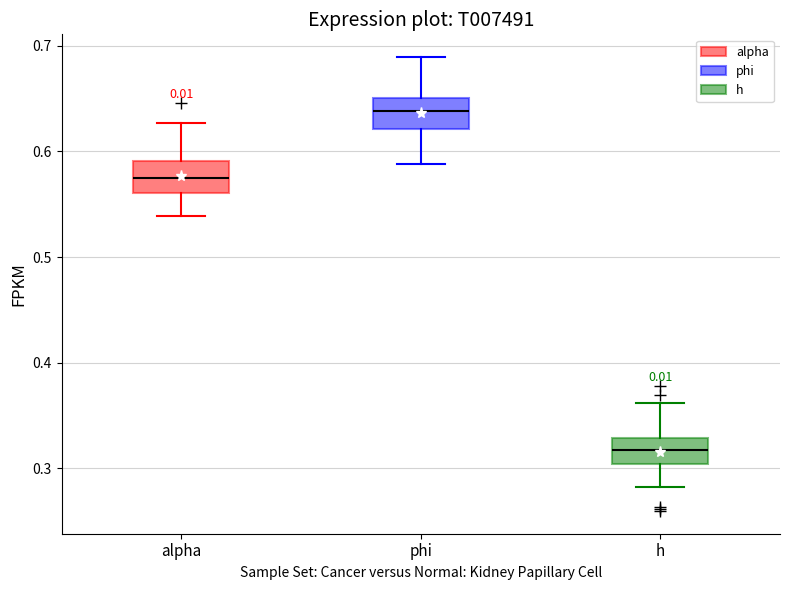

Which box has the highest median line?

phi